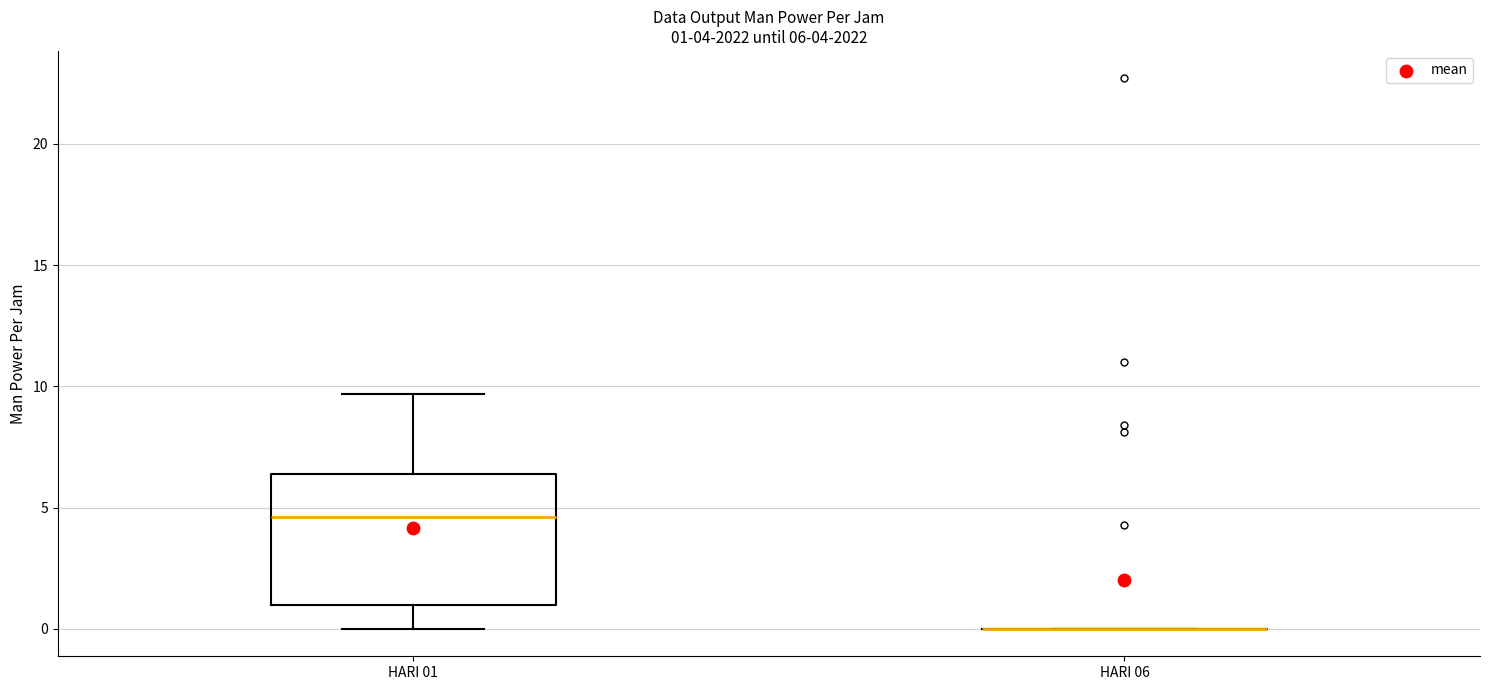

Comparing the boxes themselves (not the whiskers), which one is the tallest?

HARI 01